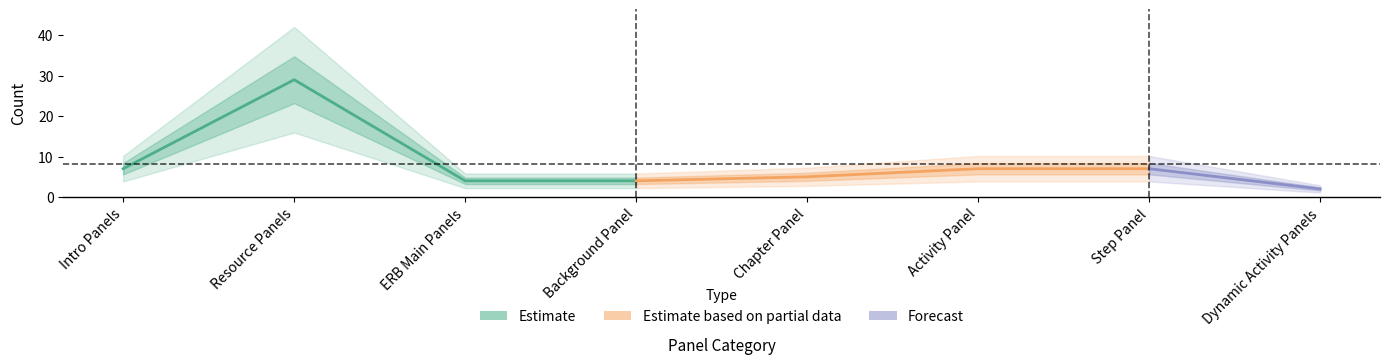

At which category does the data reach its first local peak?

Resource Panels